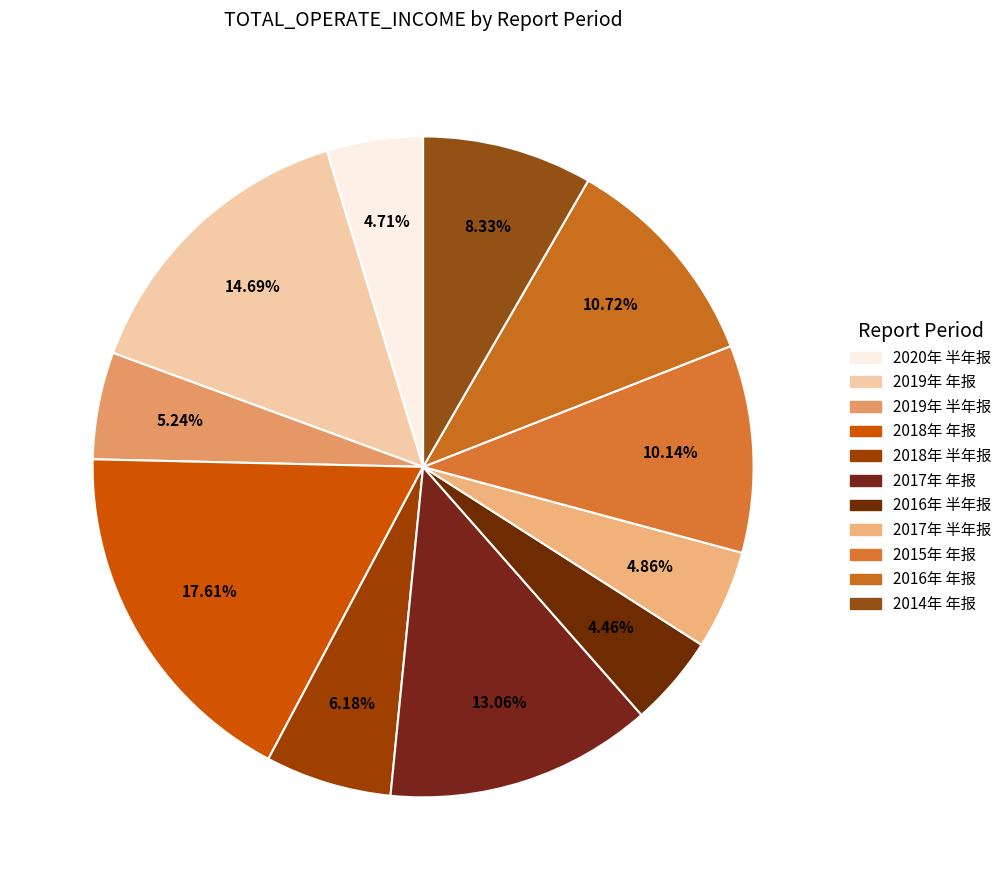

Which category has the smallest portion of the pie?

2016年 半年报